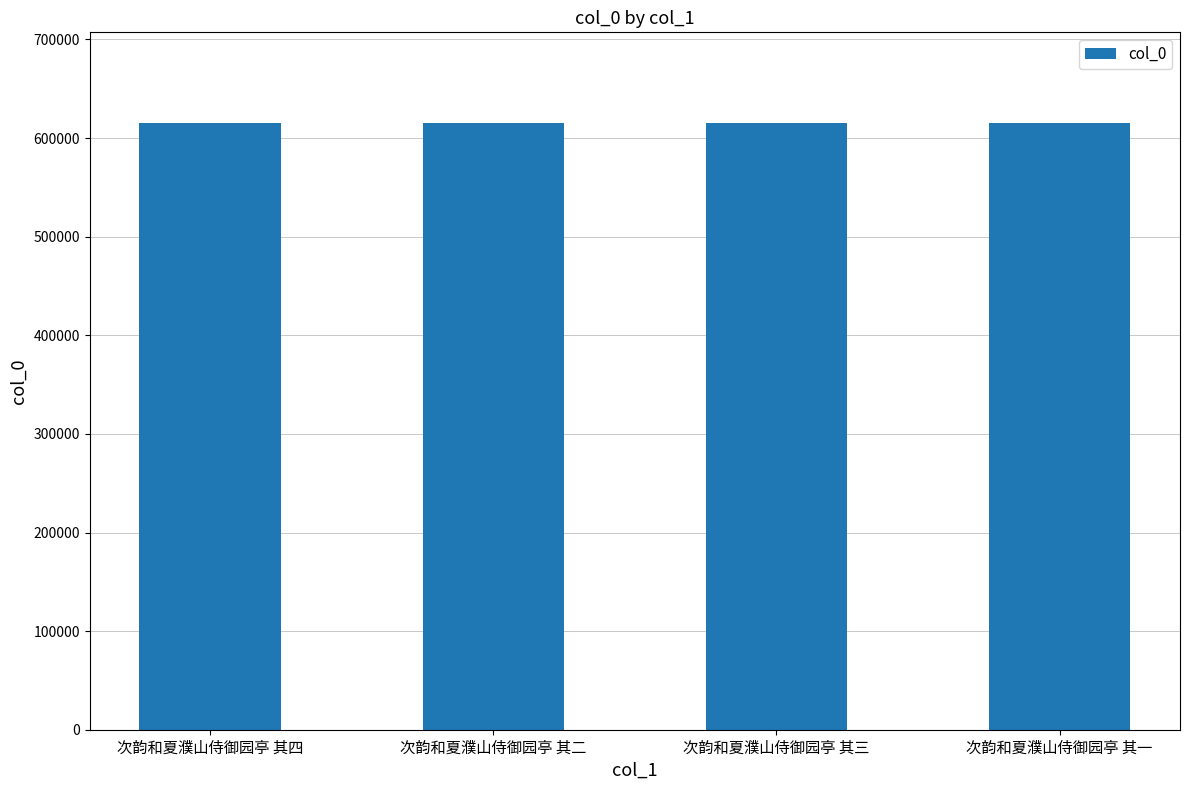

What is the greatest value displayed?

615014